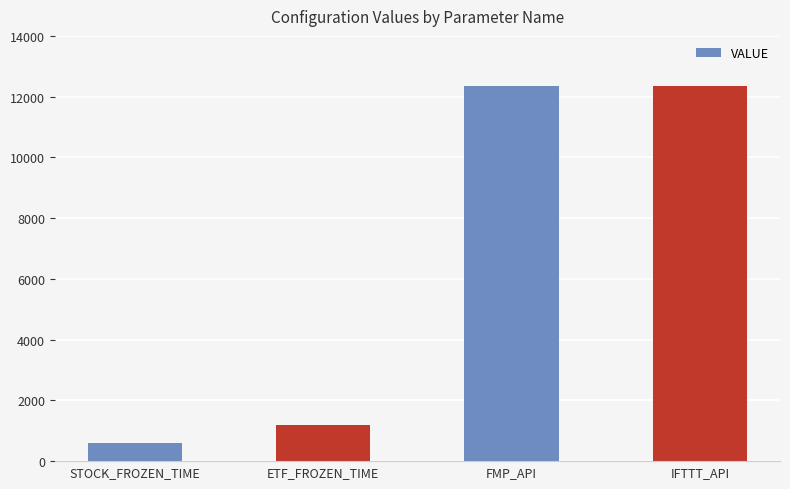

What position from the left is IFTTT_API?

4